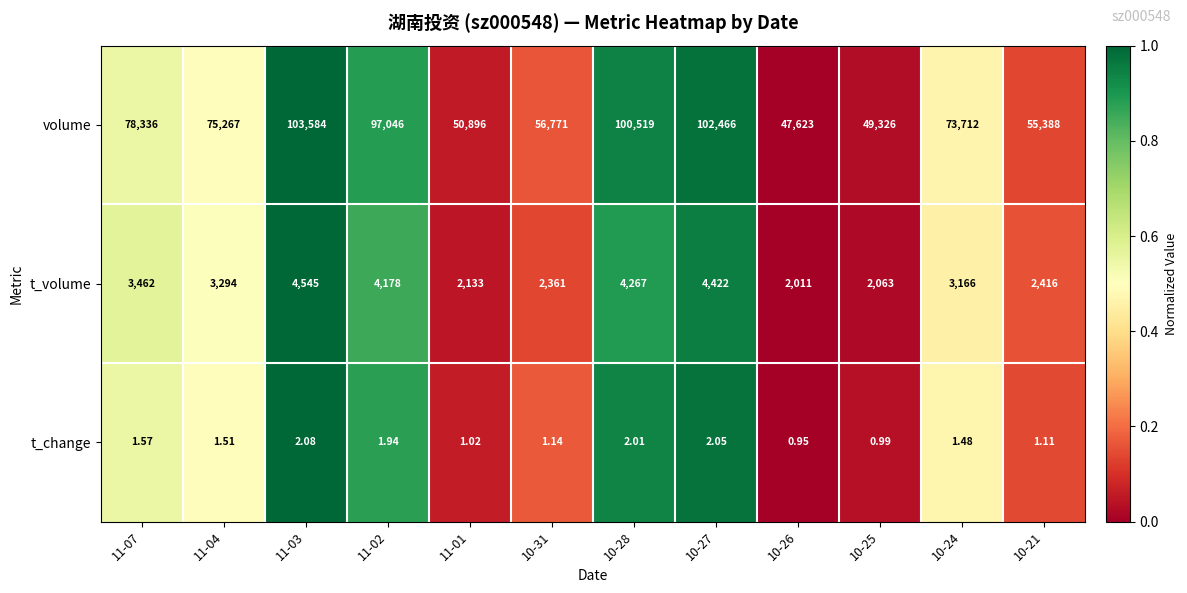

Which series has the largest range (max minus min)?

volume